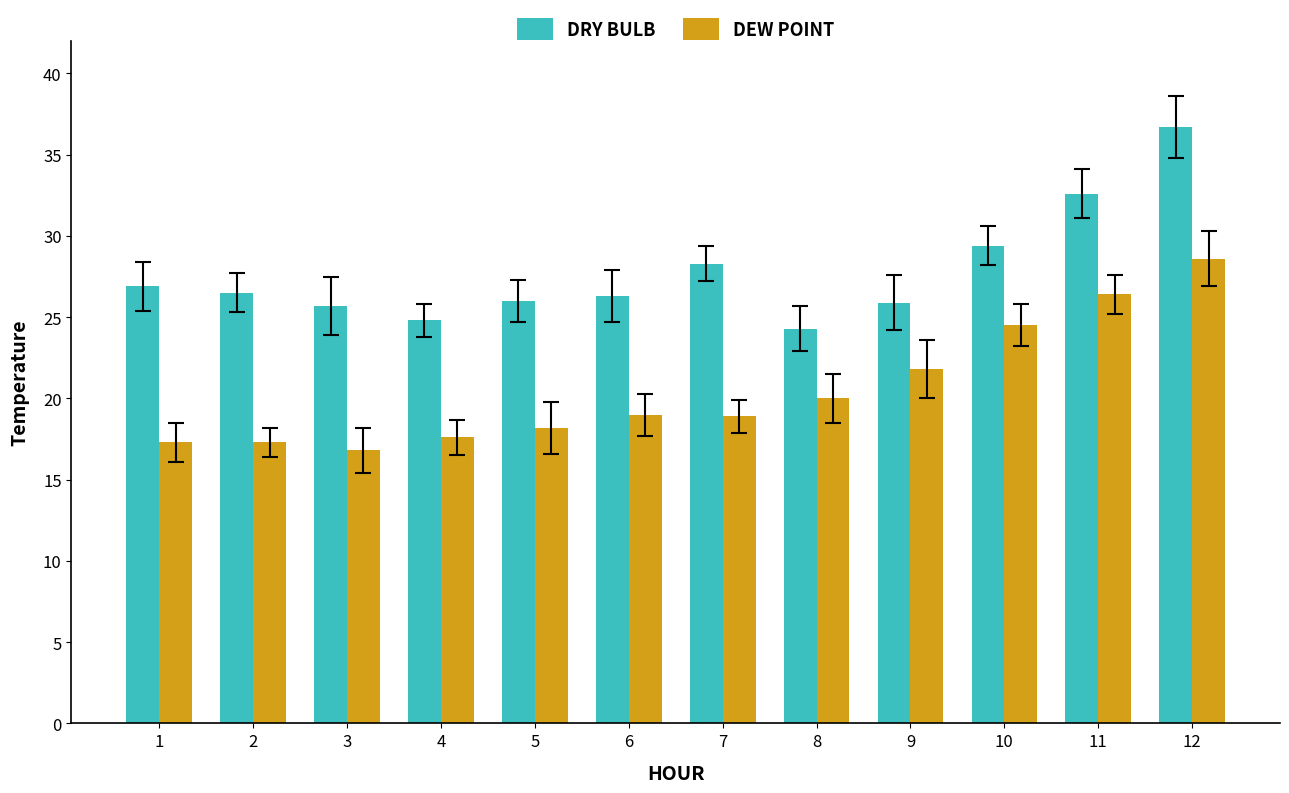

What is the approximate value of DRY BULB at 8?

24.3